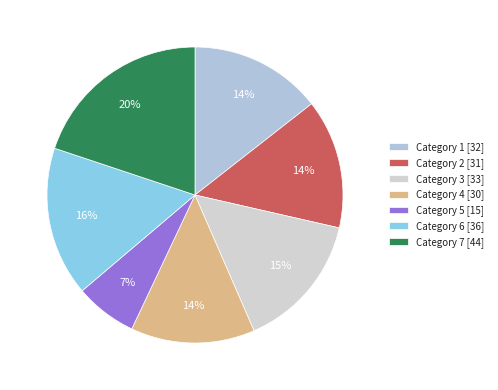

Which category has the smallest portion of the pie?

Category 5 [15]